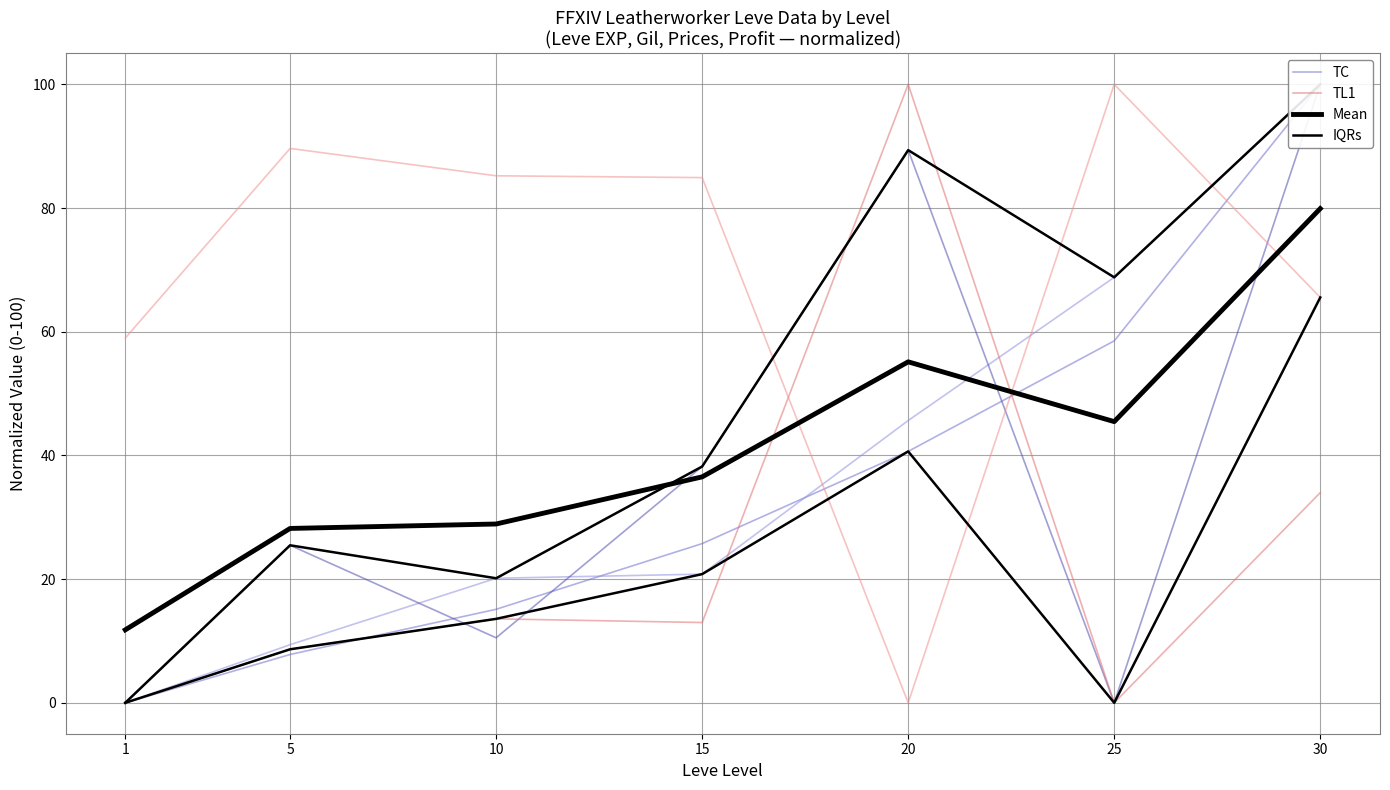

Read the TC value at 10.

15.1